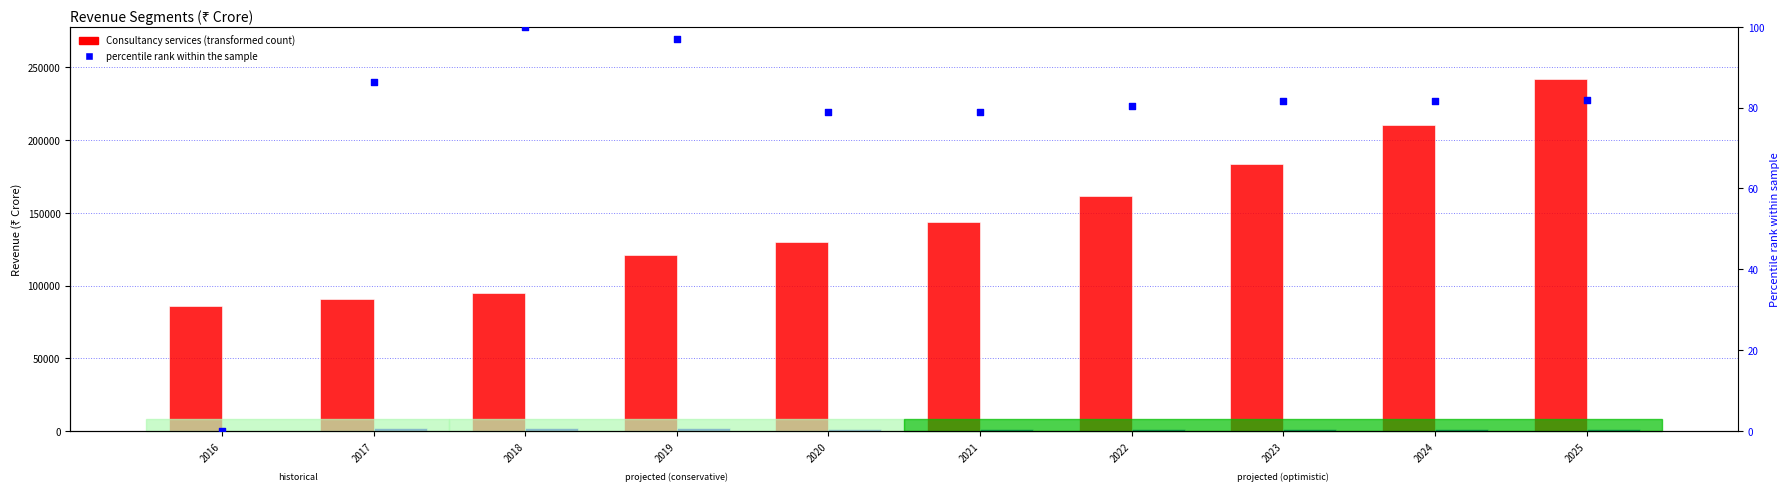

Which series contains the highest Y value?

Consultancy services